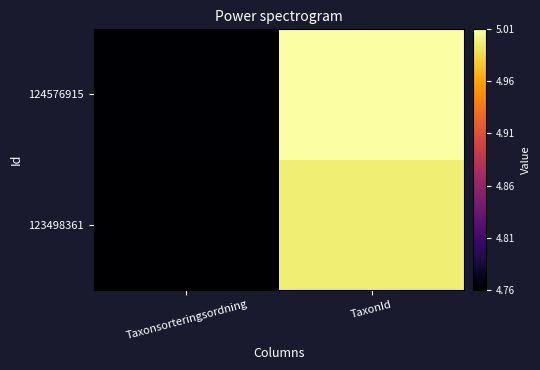

How many series are shown in this chart?

2